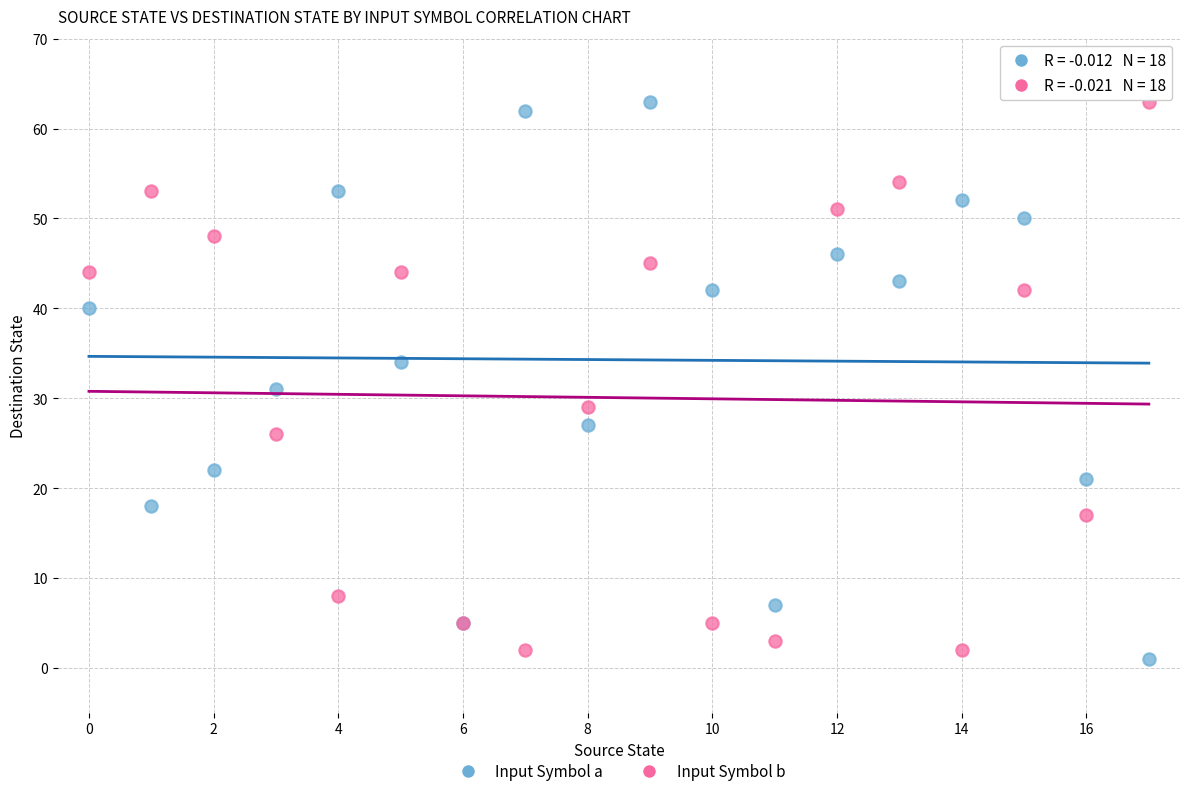

Which series contains the lowest Y value?

Input Symbol a